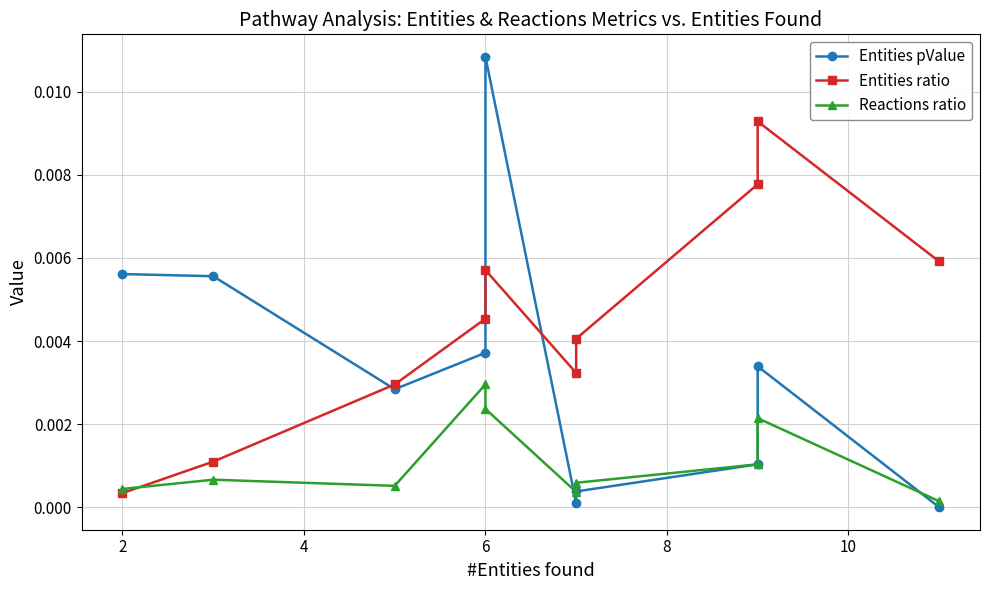

Between 8 and 4, which is larger?

8